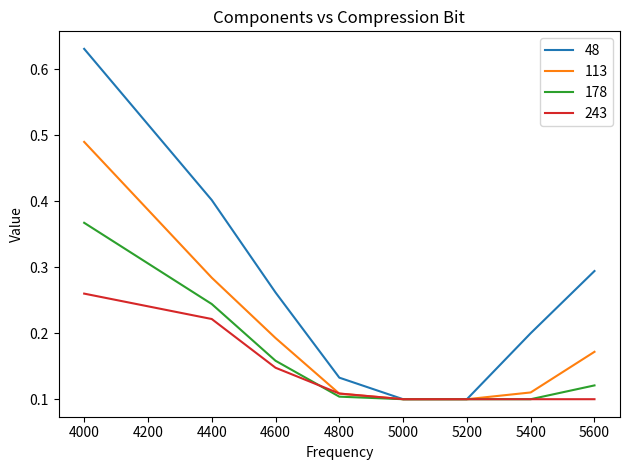

The value of 48 at 4800 is 0.2. True or false?

False